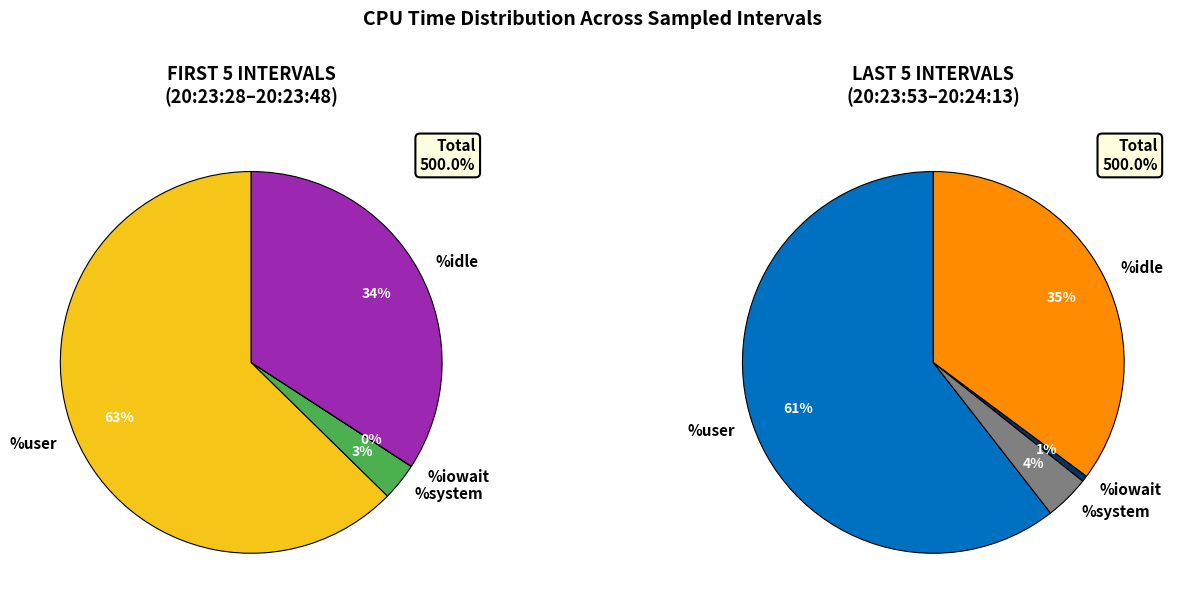

How much of the chart is everything except 20:23:53?

91.5%